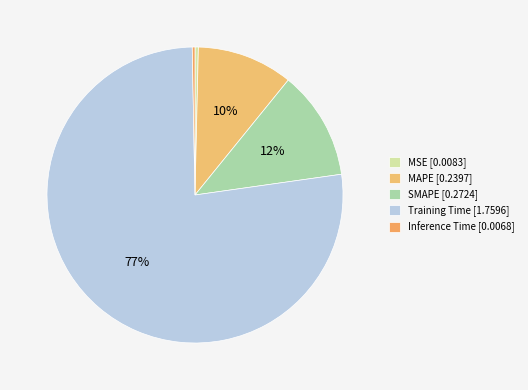

How many segments does this pie chart have?

5